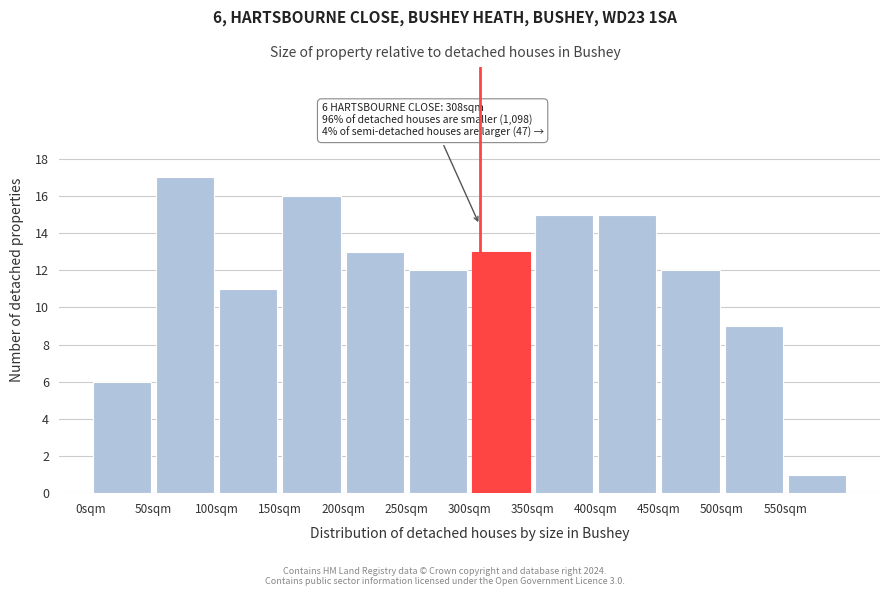

Which range on the x-axis has the tallest bar?

50 to 100